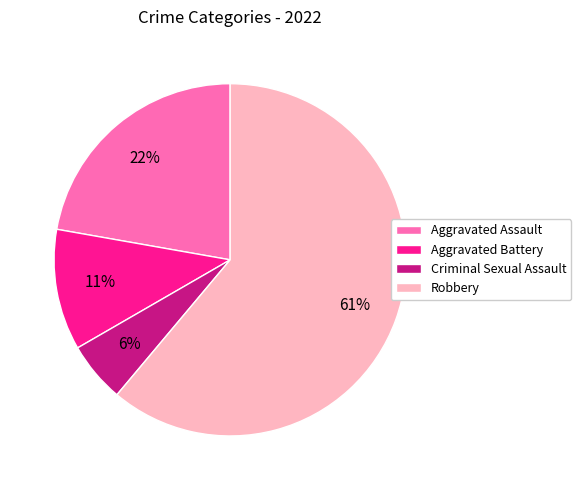

Combined, do Aggravated Assault and Robbery account for over 50%?

Yes